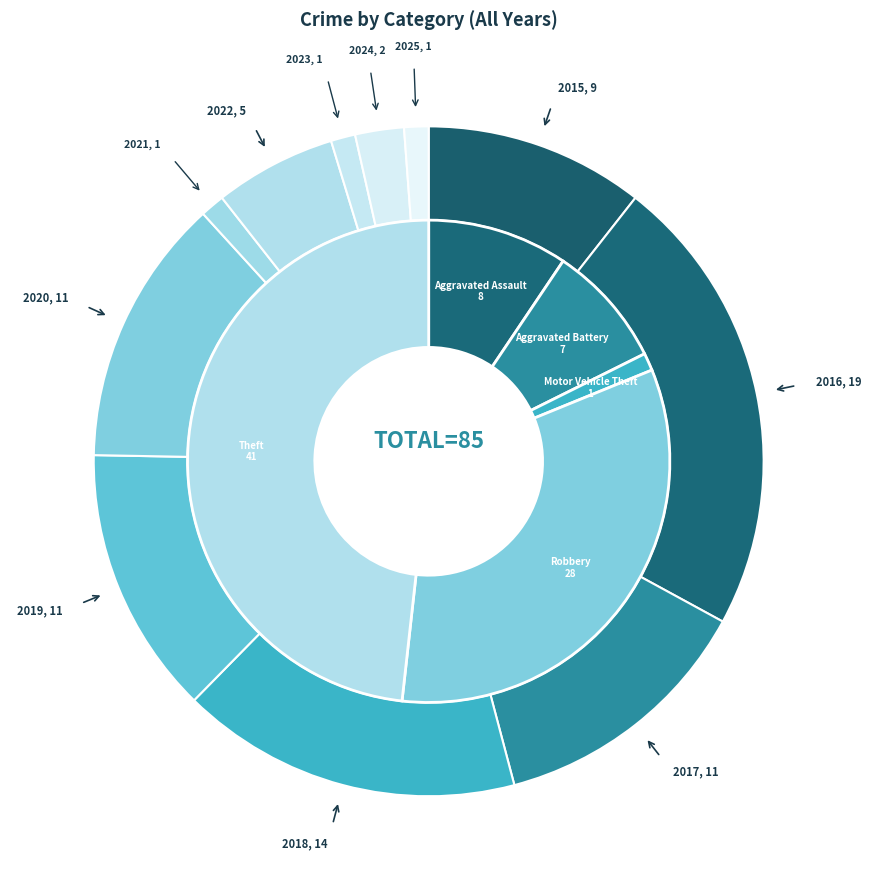

The 2018 slice represents 29% of the pie. True or false?

False